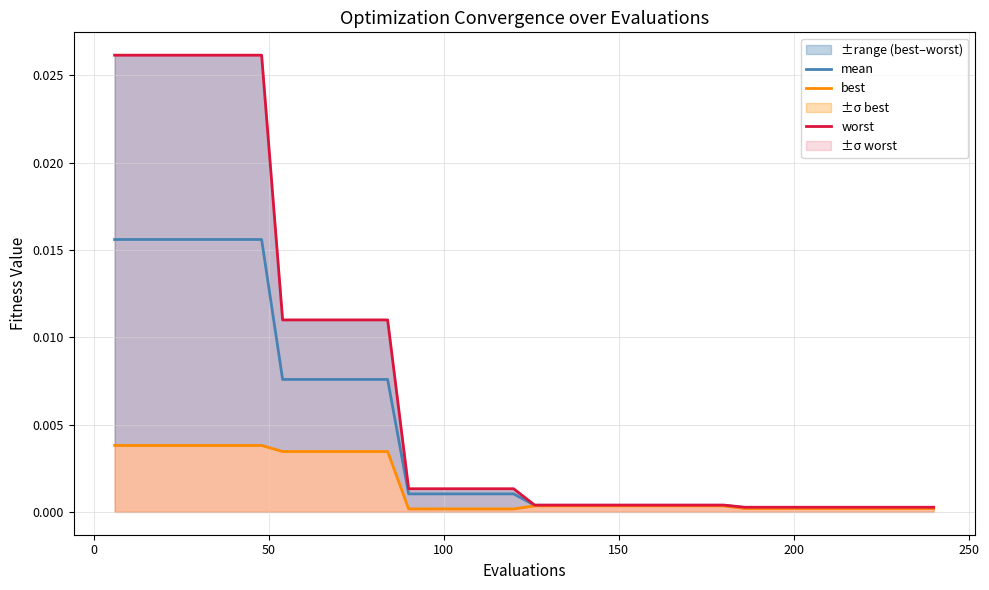

List the series in order of their overall mean, lowest first.

best, mean, worst